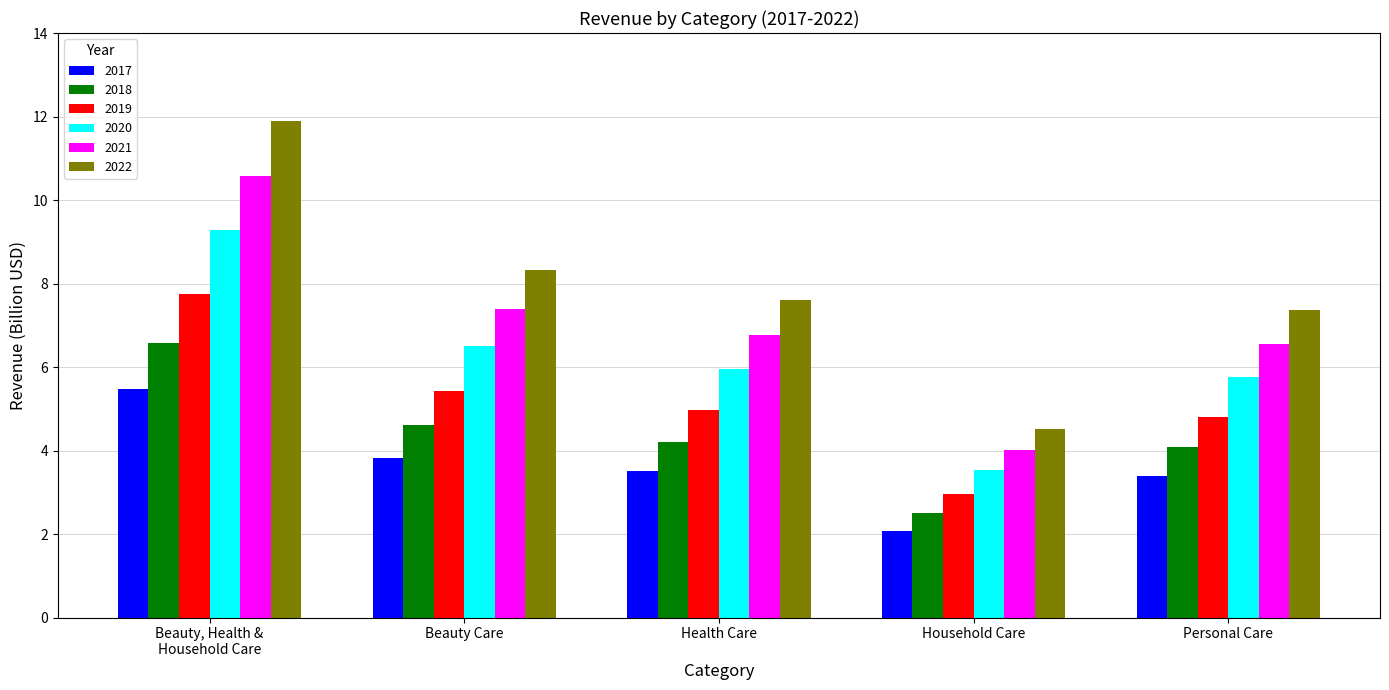

Rank the series by their maximum value, from lowest to highest.

2017, 2018, 2019, 2020, 2021, 2022